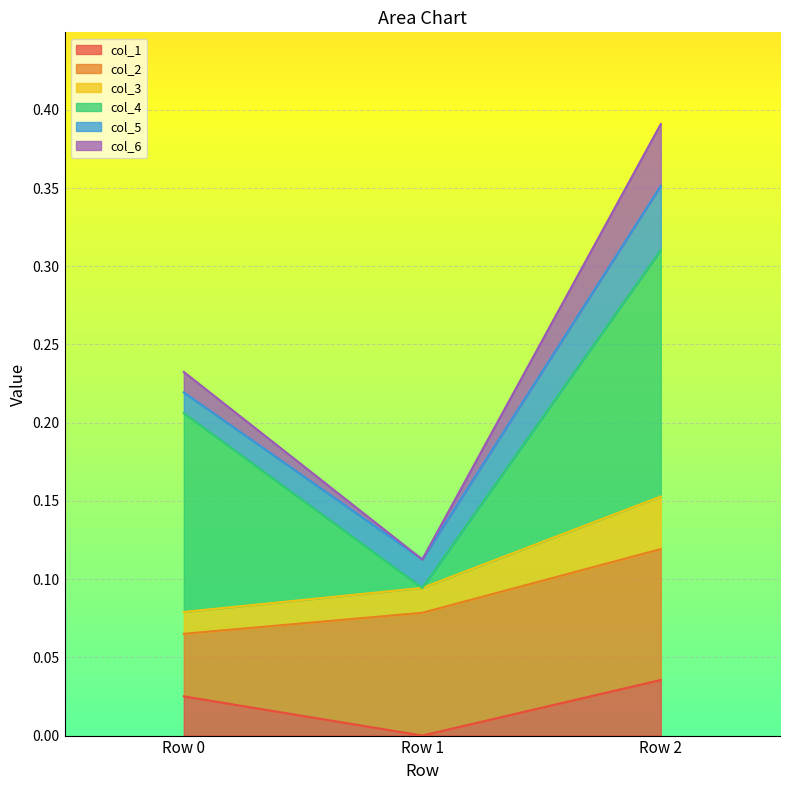

True or false: col_6 has a value of 0.4 at Row 0.

False